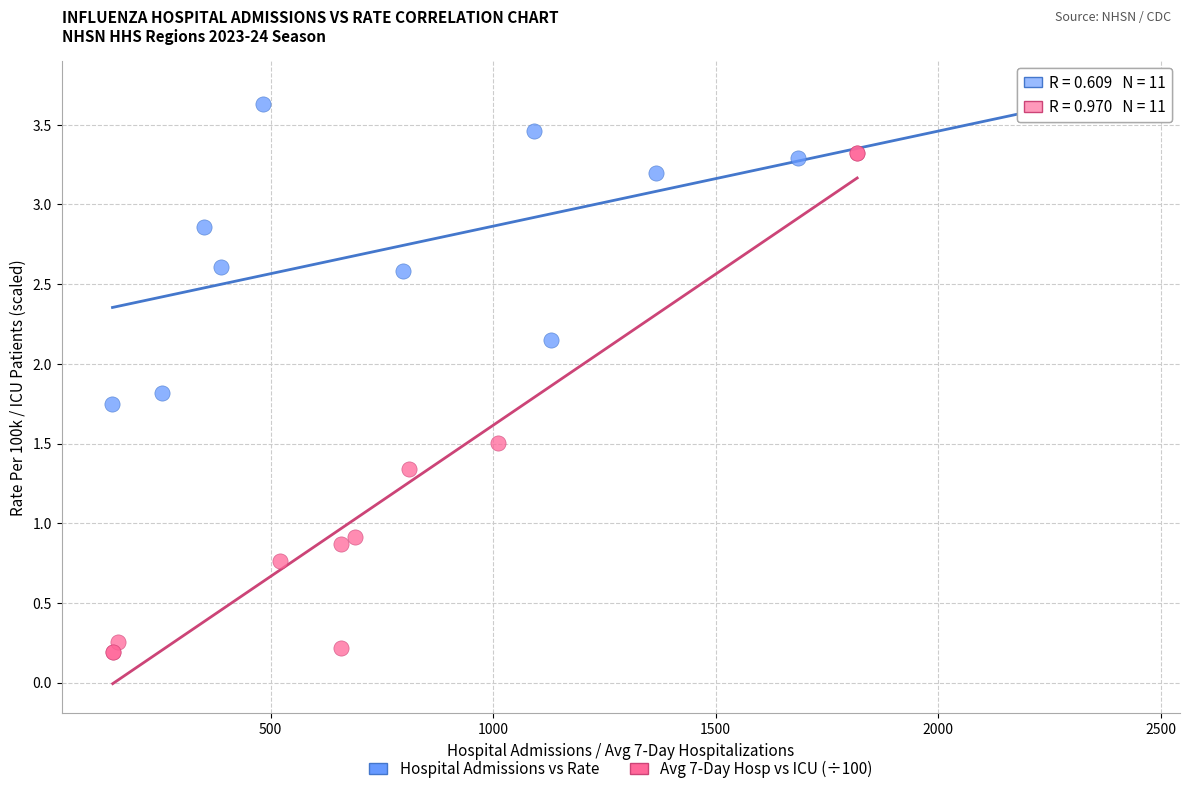

Which series reaches the minimum Y coordinate?

Avg 7-Day Hosp vs ICU (÷100)